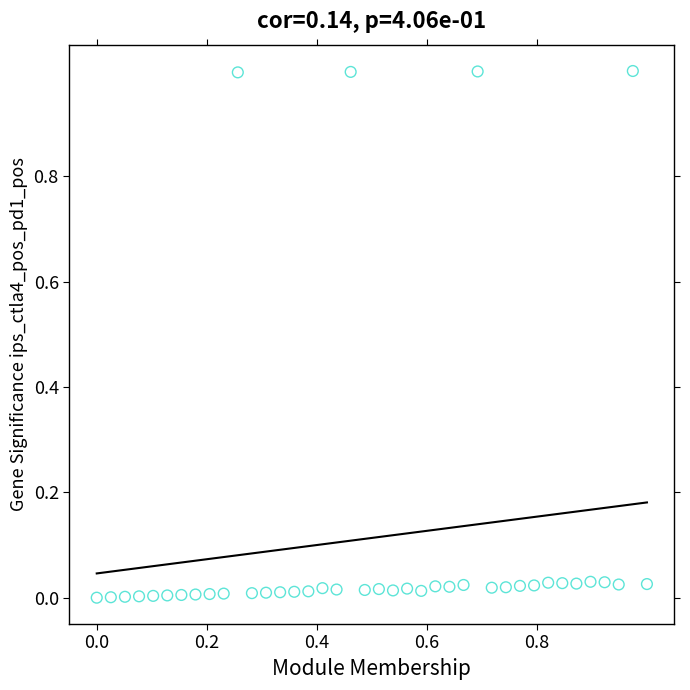

What is the range of Y values (max minus min)?

1.0